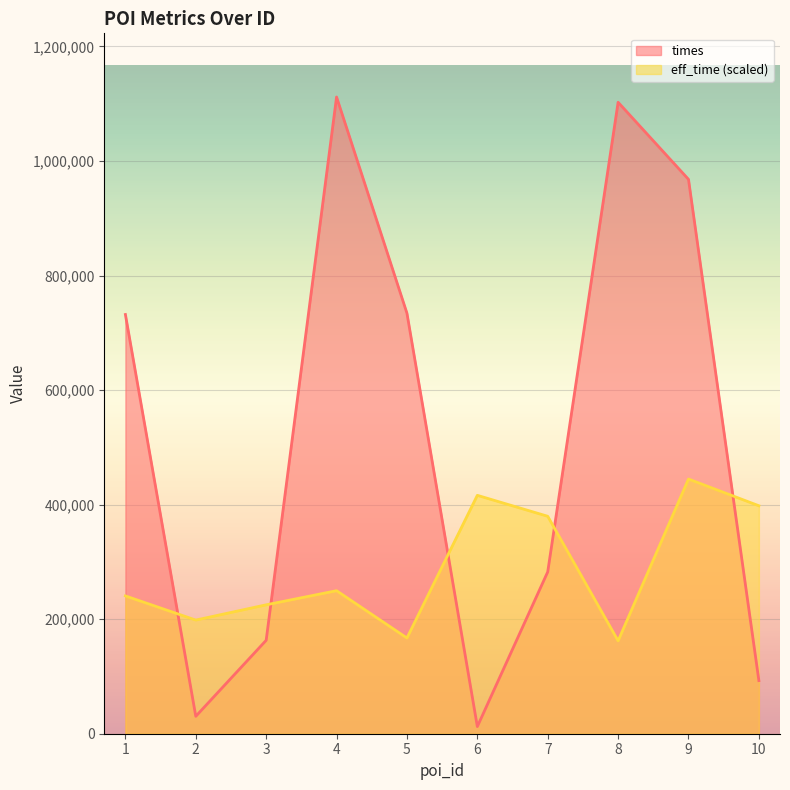

How many times do eff_time and times cross each other?

5